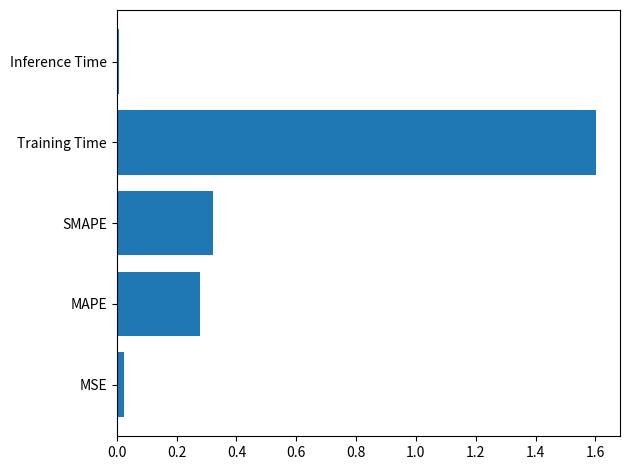

Which category has the highest value across all series?

Training Time